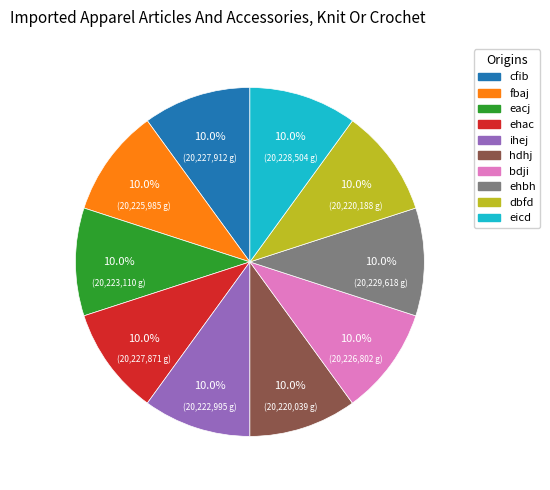

To the nearest percent, what percentage of the pie is bdji?

10%